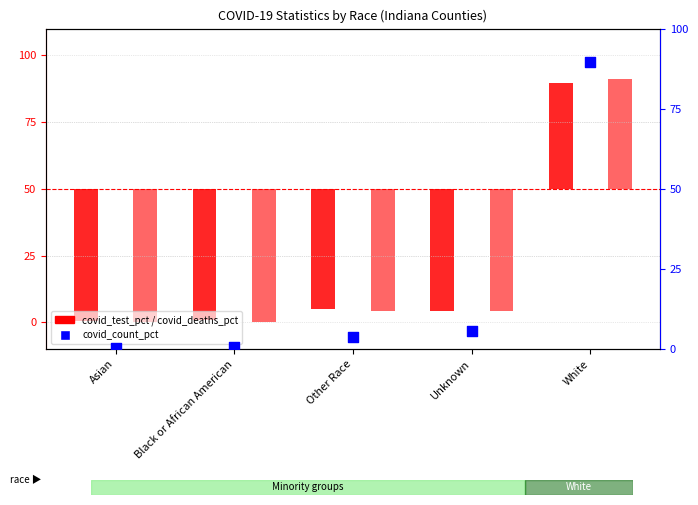

Which series contains the highest Y value?

covid_count_pct